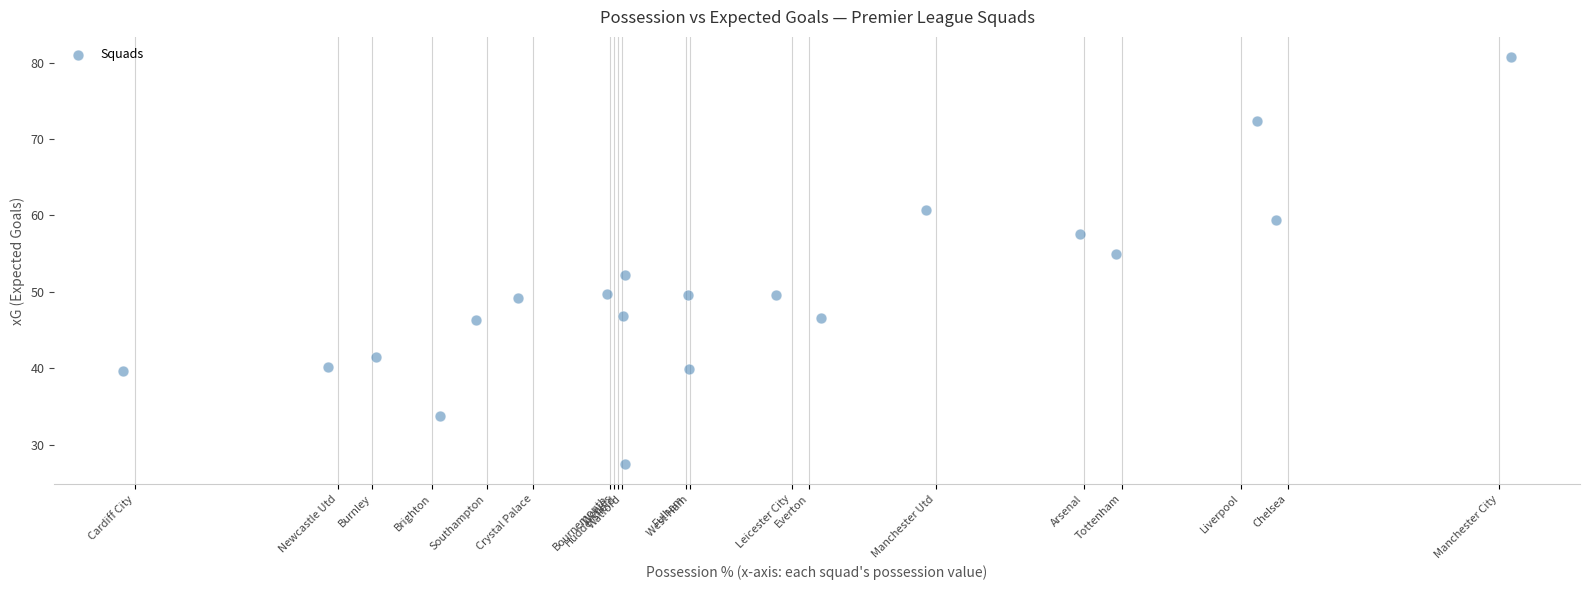

What Y value in the scatter plot is closest to 54?

55.0